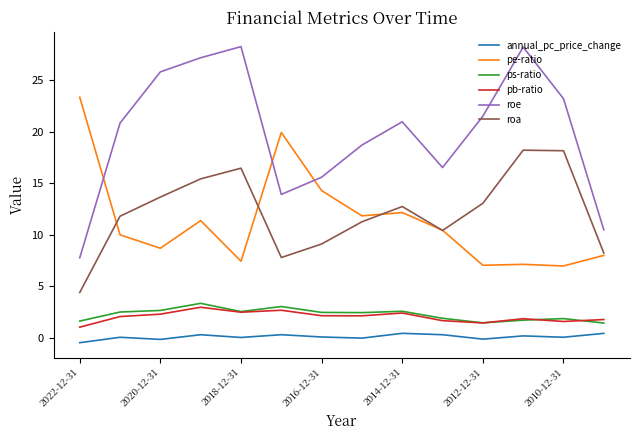

What is the highest value of the roe series?

28.2